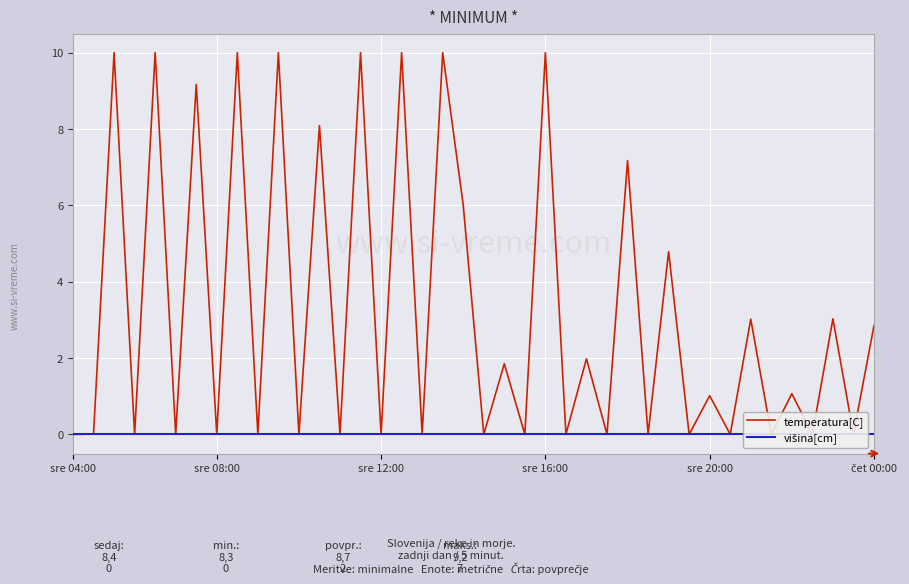

What is the label of the 33rd point from the right?

sre 08:00